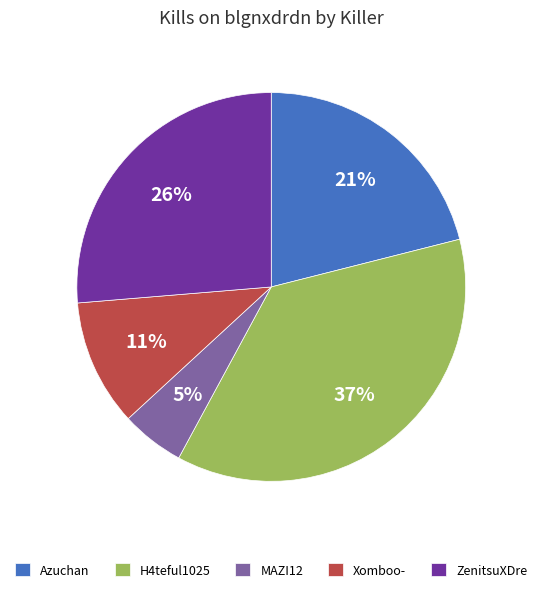

Is there any slice that represents more than half of the pie?

No